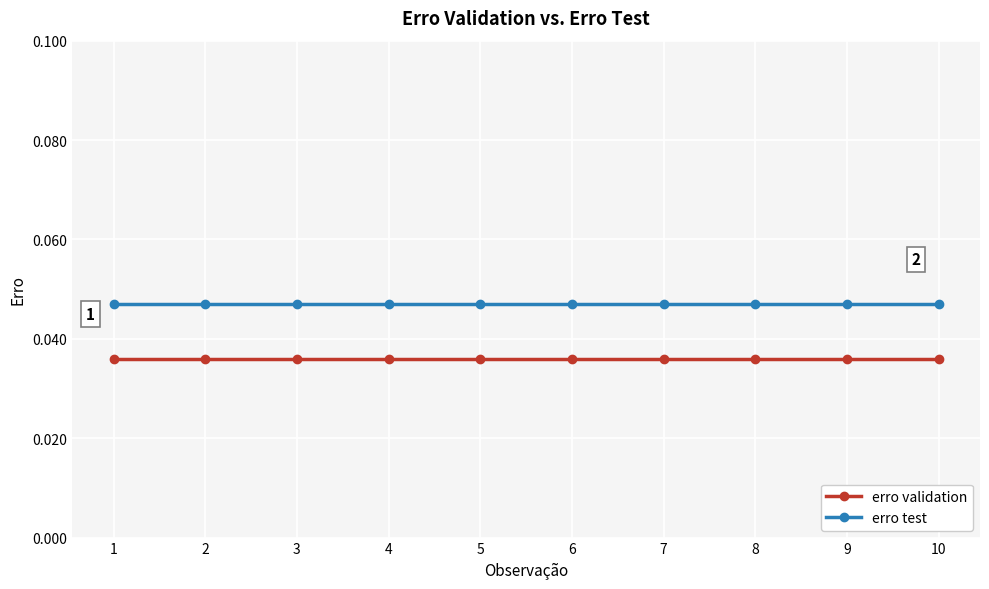

List the series in order of their peak value, highest first.

erro test, erro validation